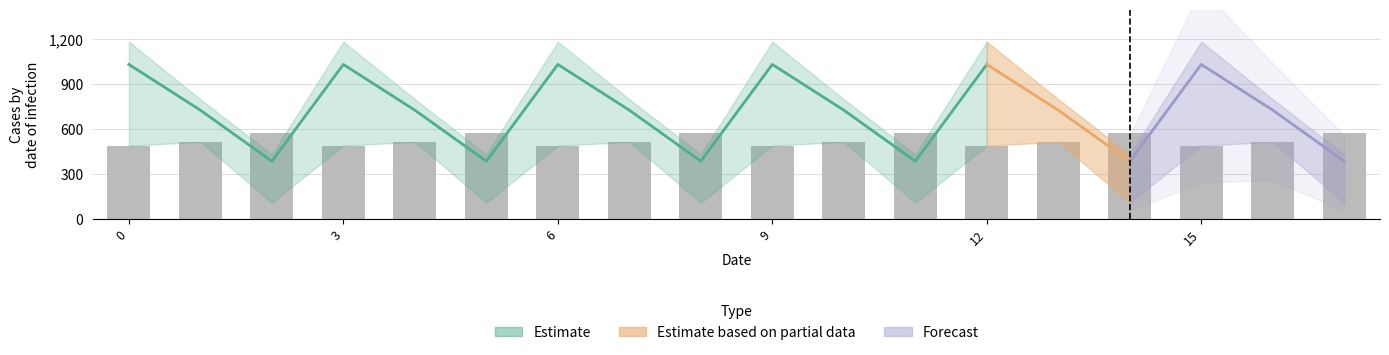

How many categories are shown in the chart?

18